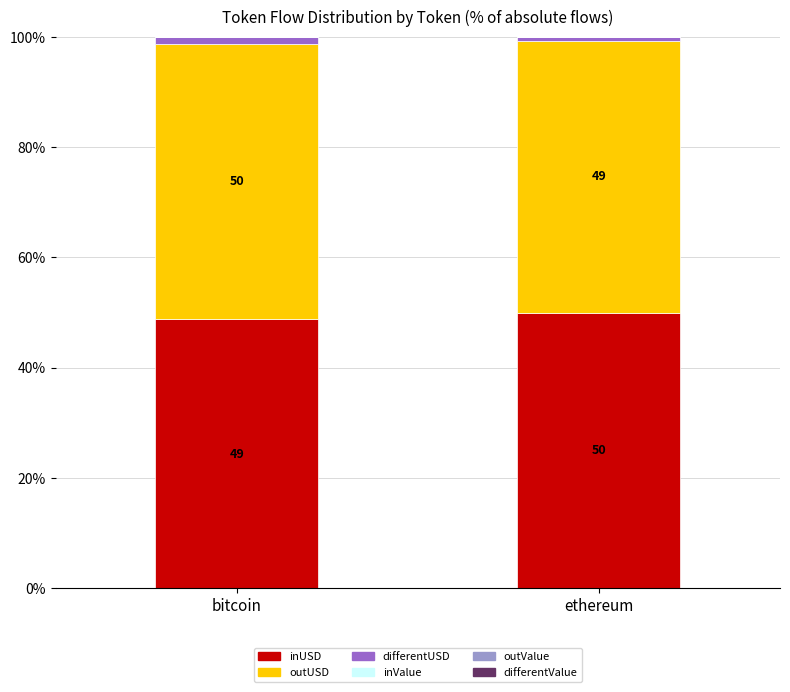

What position from the right is ethereum?

1